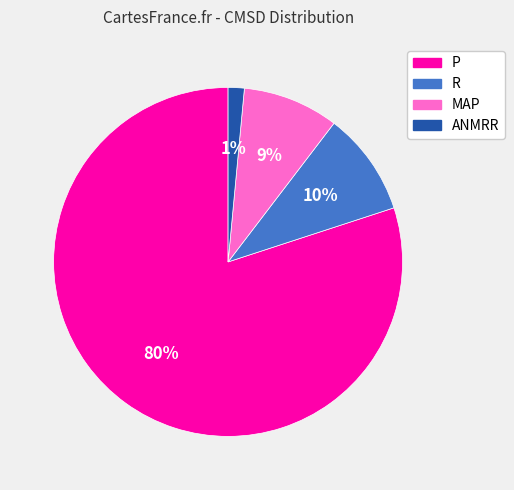

To the nearest percent, what is the difference between the largest and smallest slice percentages?

79%